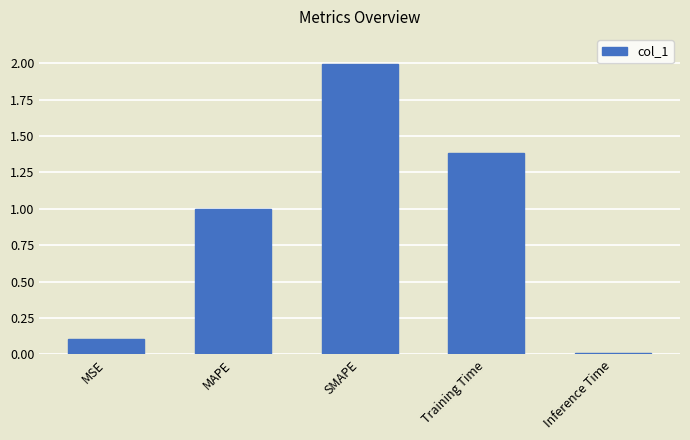

What is the difference between the second highest and minimum values?

1.4